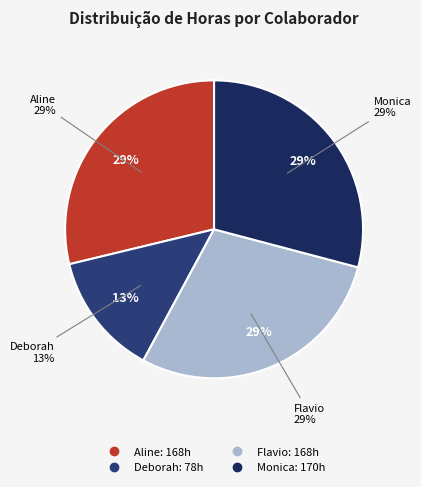

Is there a majority slice in this chart?

No